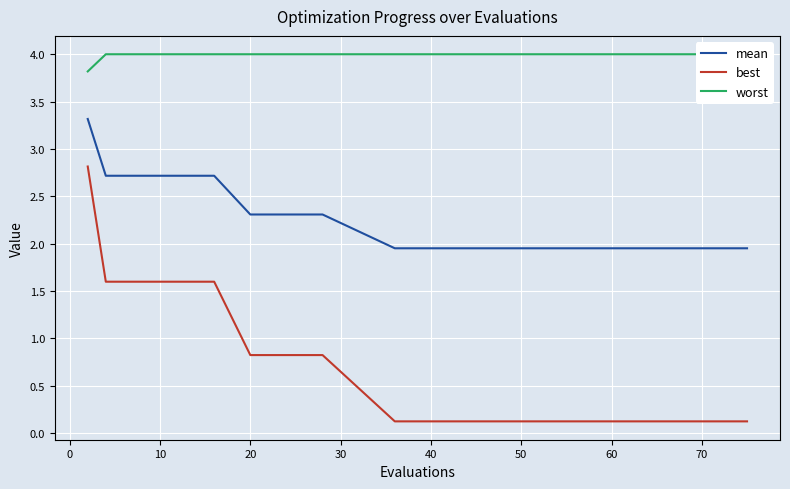

True or false: best and mean cross at least once.

False